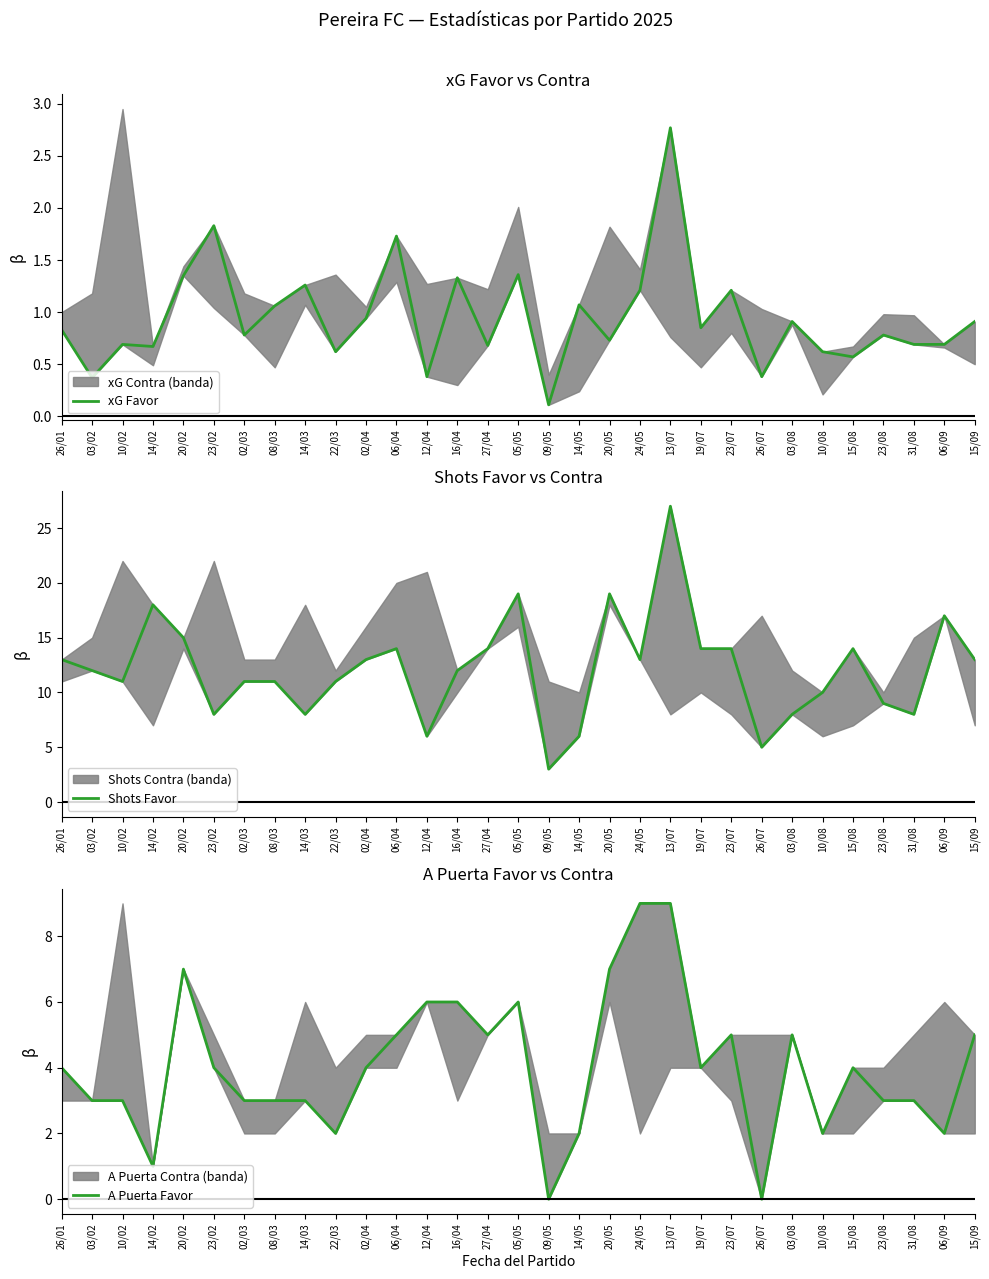

True or false: Shots Favor and A Puerta Favor cross at least once.

False